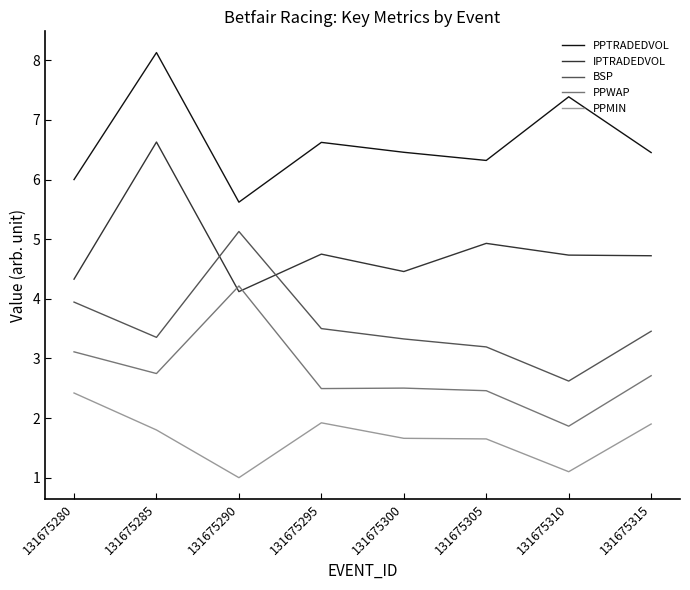

What is the average value of the BSP series?

3.6